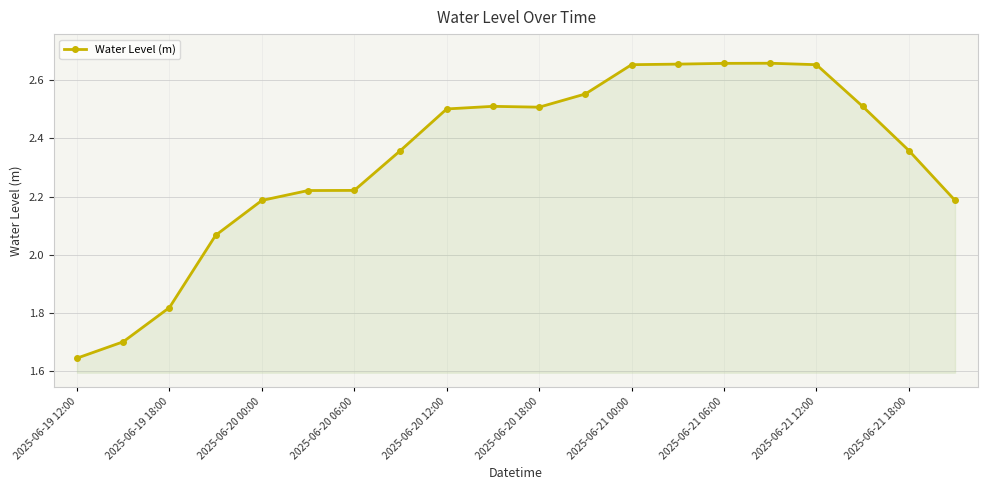

True or false: the data has more than 0 interior local peaks.

True